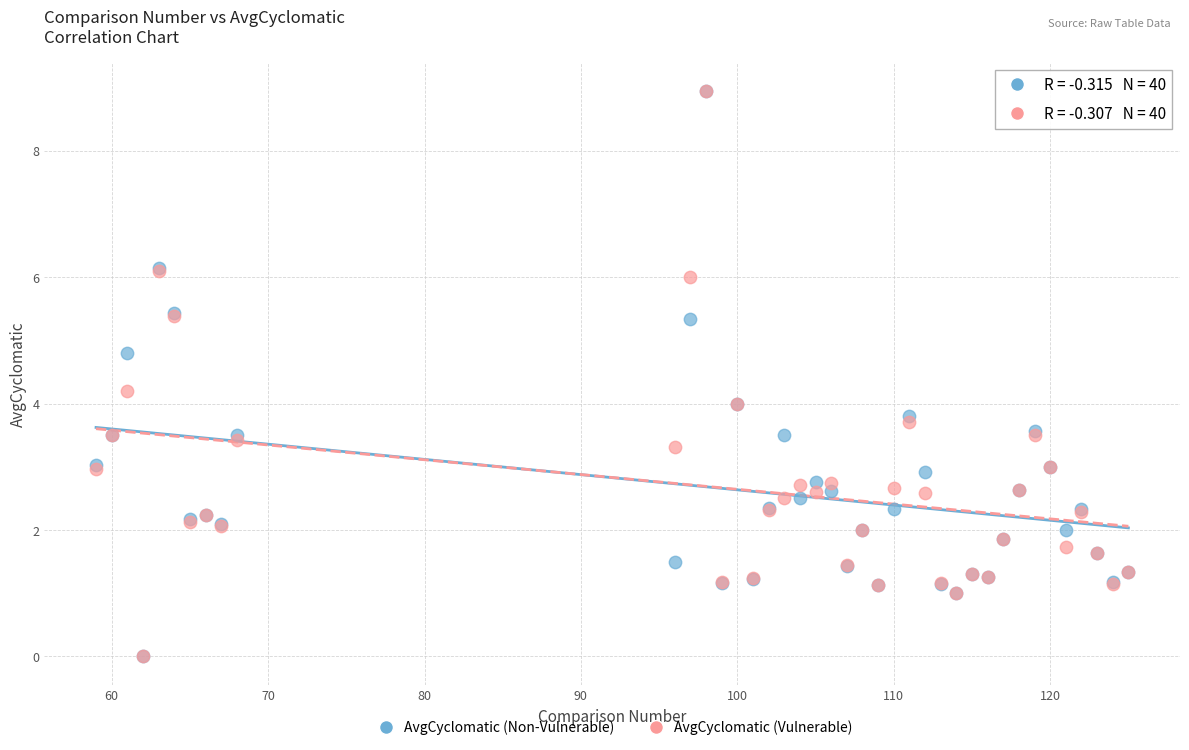

What are all the series names shown in the legend?

AvgCyclomatic (Non-Vulnerable), AvgCyclomatic (Vulnerable)